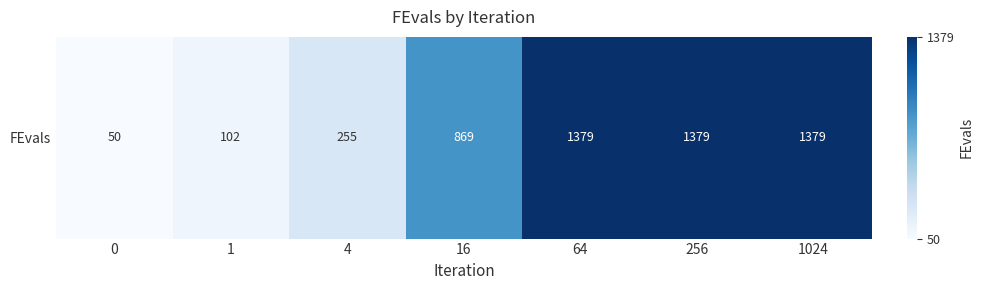

Where does the data first go above 869?

64